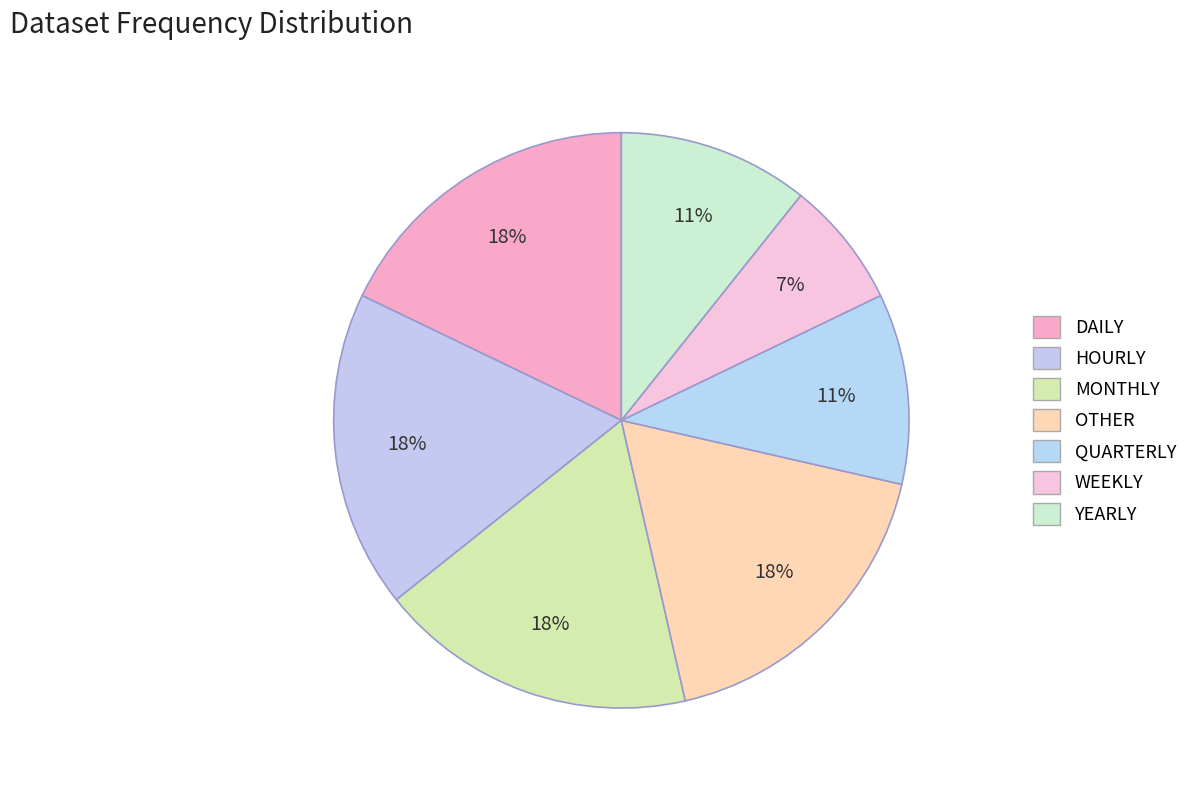

How many slices are in this pie chart?

7